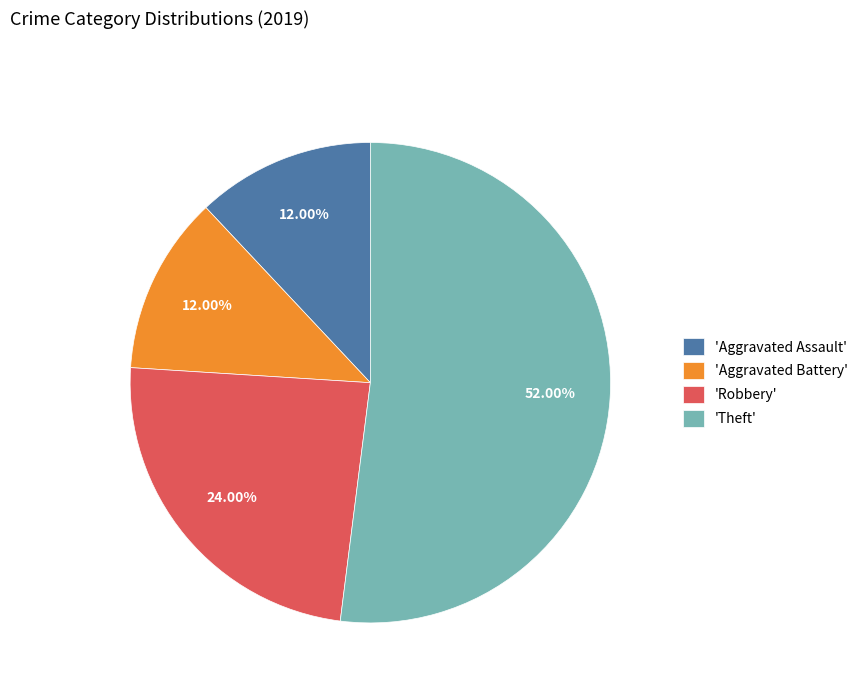

Combined, do 'Aggravated Assault' and 'Aggravated Battery' account for over 50%?

No